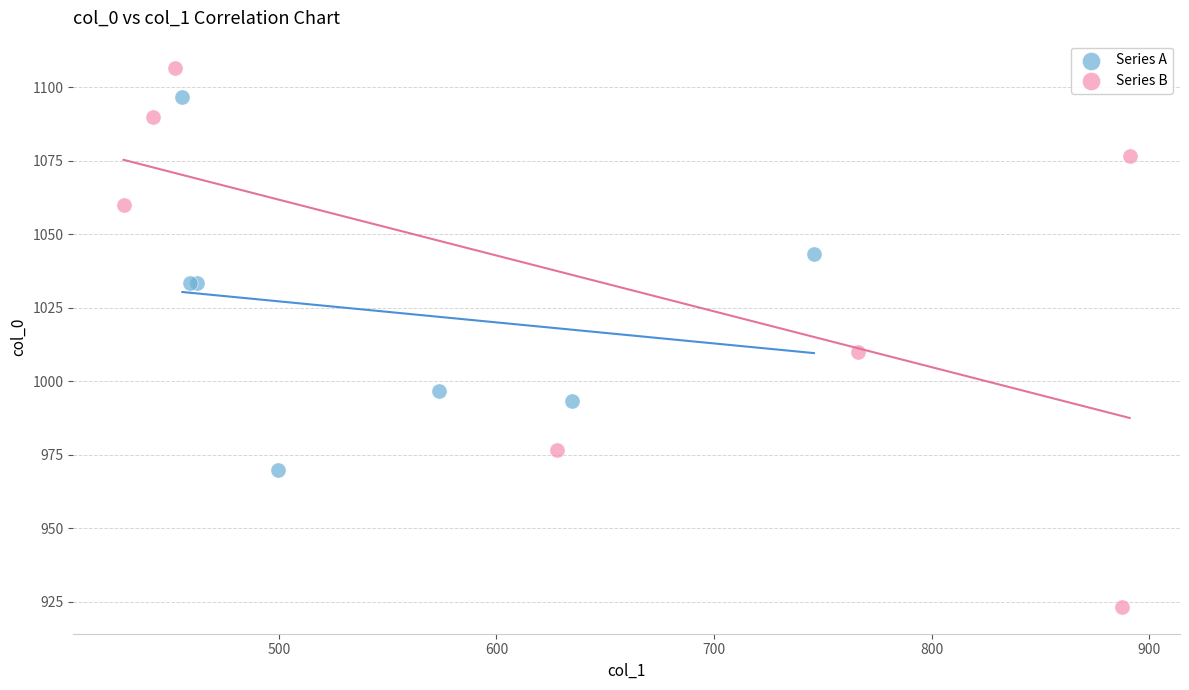

Which series reaches the minimum Y coordinate?

Series B